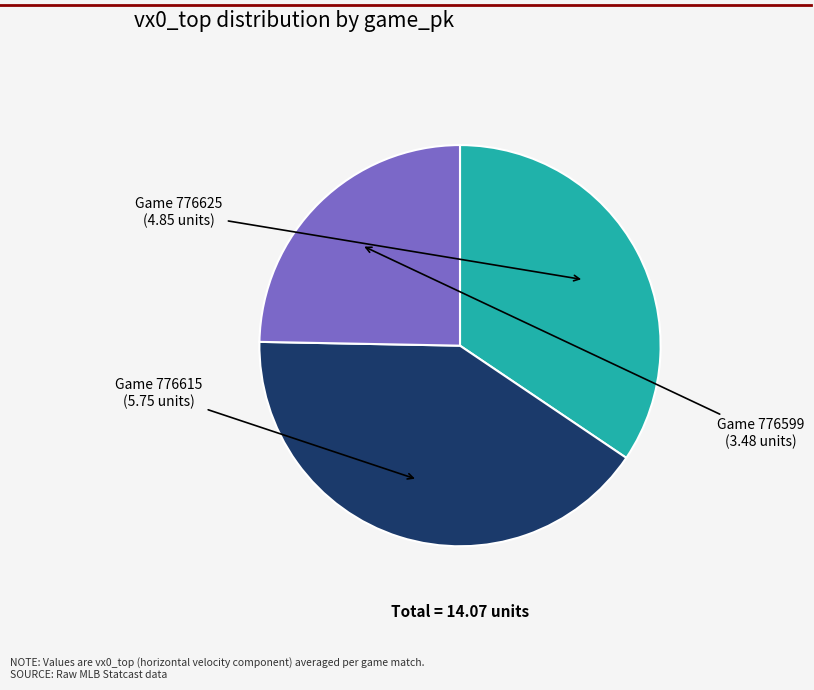

Which slice is the smallest?

776599